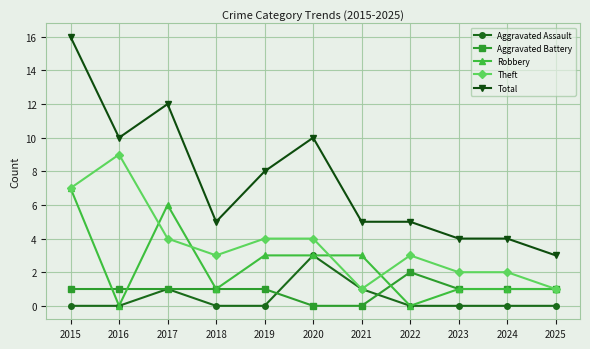

What is the maximum value for Total?

16